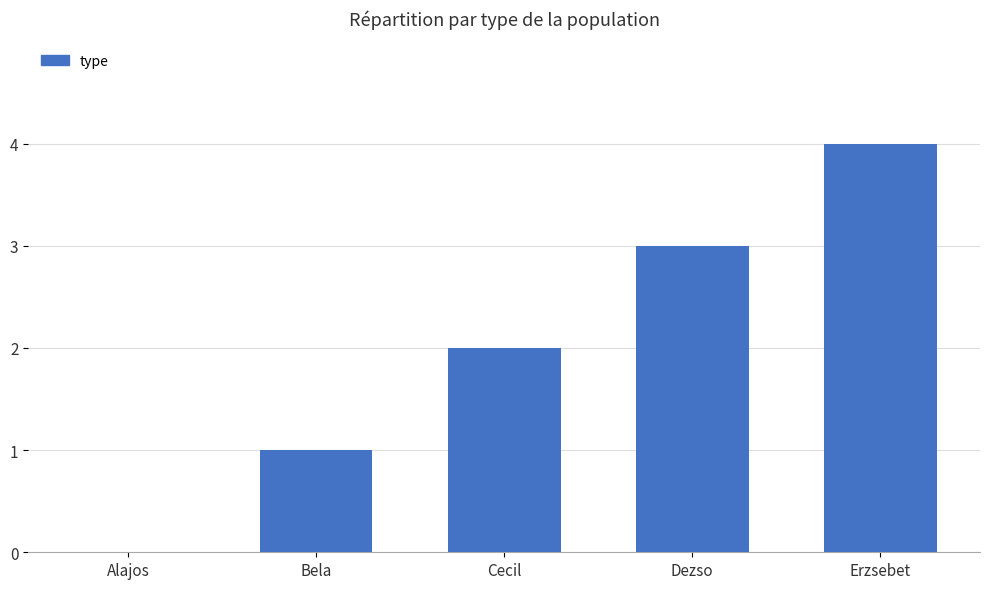

What is the greatest value displayed?

4